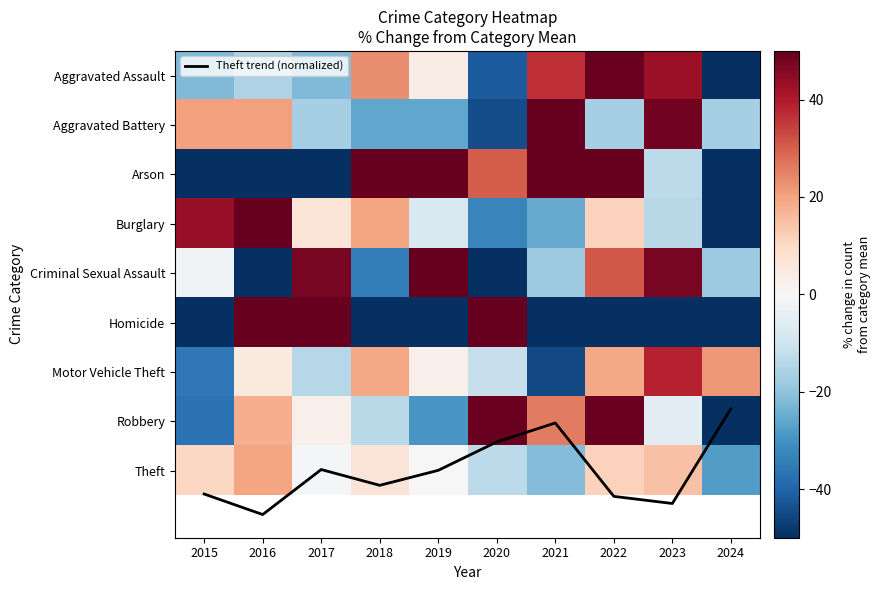

Which category has the lowest value in the Arson series?

2016